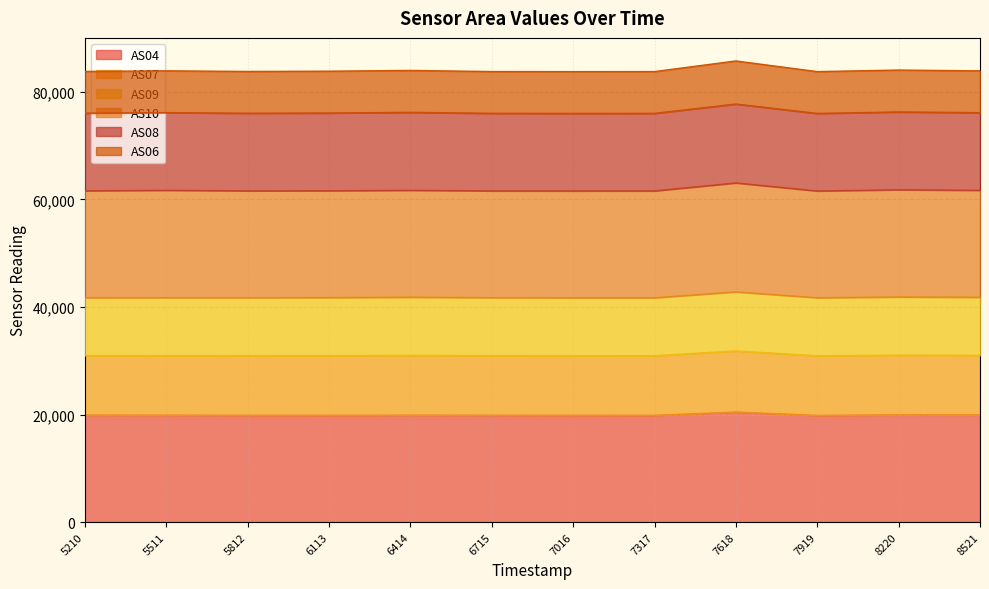

What is the maximum value for AS04?

20457